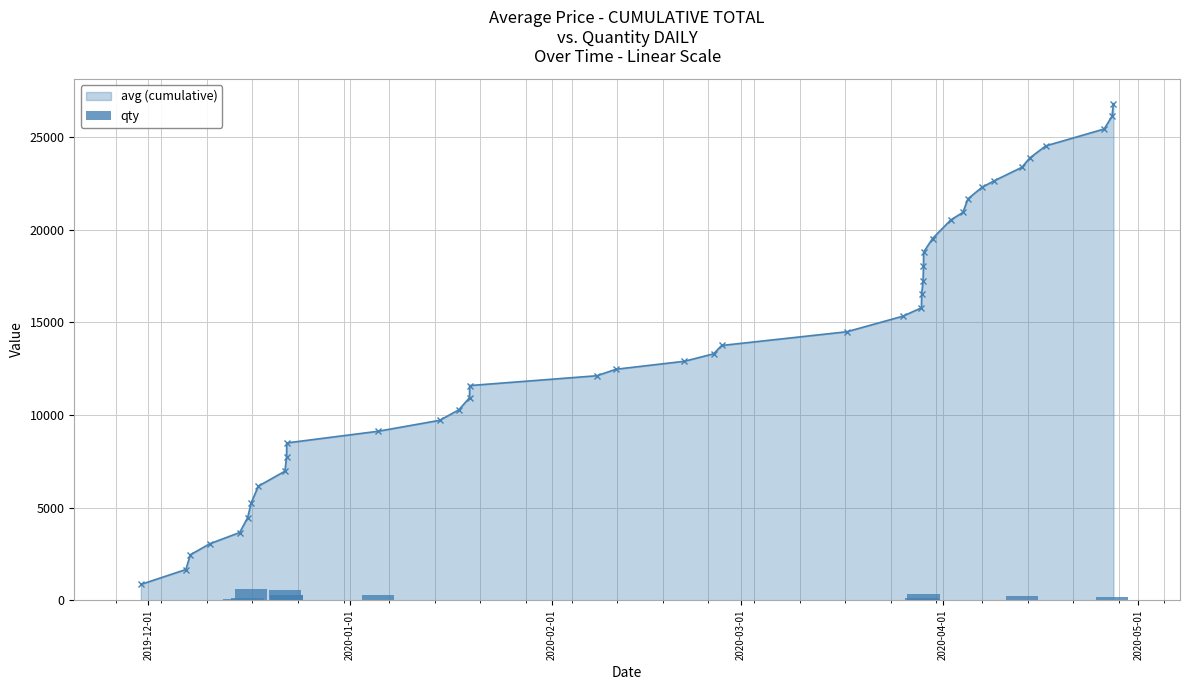

What is the value of the 10th bar from the left?

274